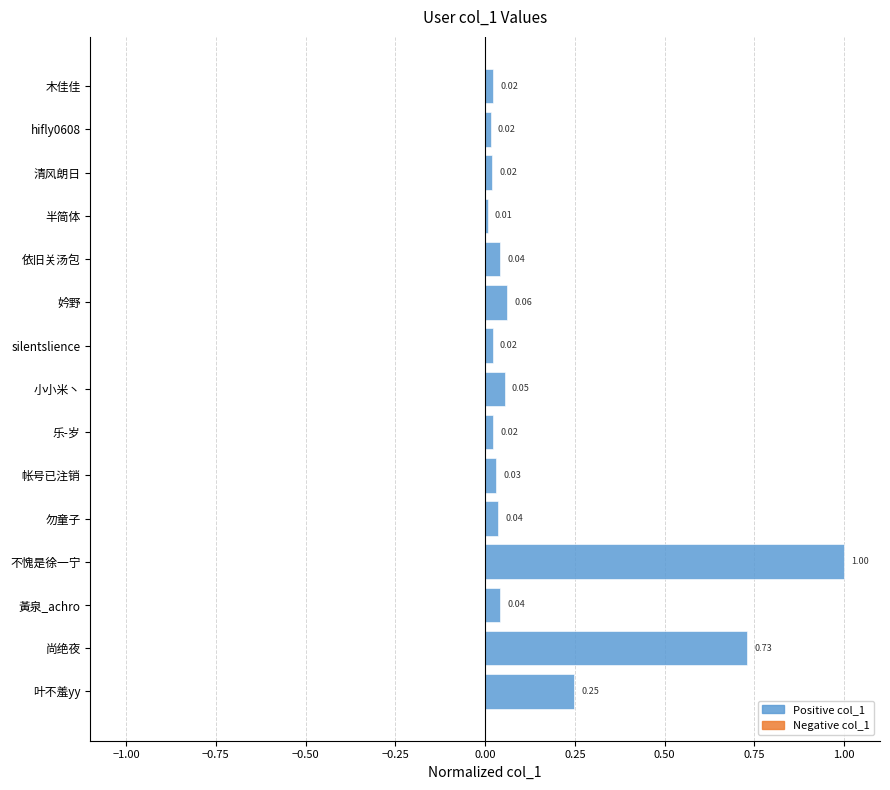

Which label corresponds to the largest value in the chart?

不愧是徐一宁